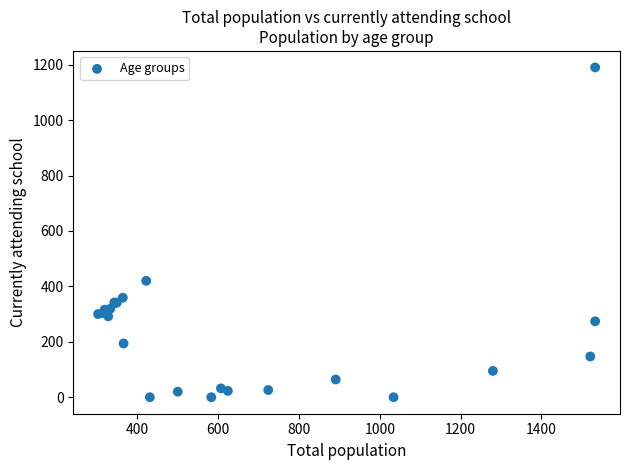

What Y value in the scatter plot is closest to 595?

420